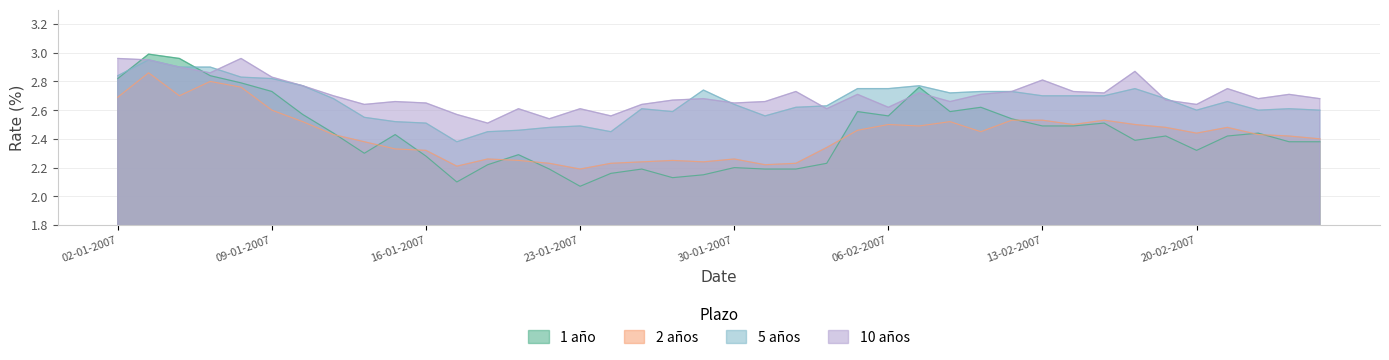

Between 02-02-2007 and 13-02-2007, which series saw the biggest shift?

1 año